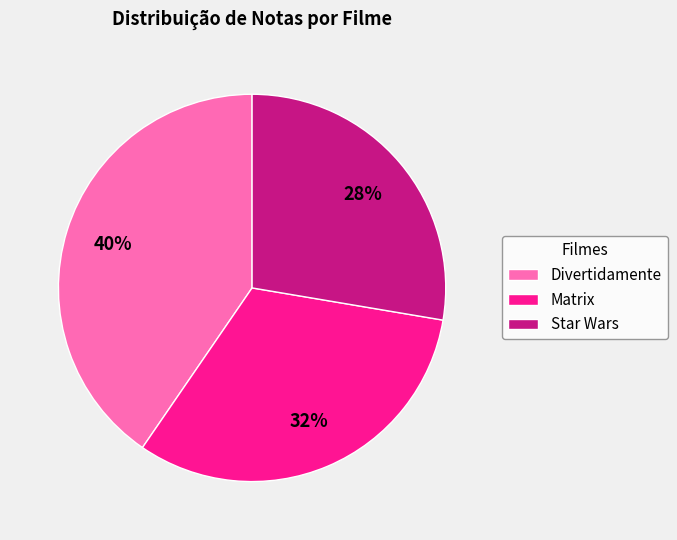

Do Matrix and Divertidamente together represent more than half of the pie?

Yes